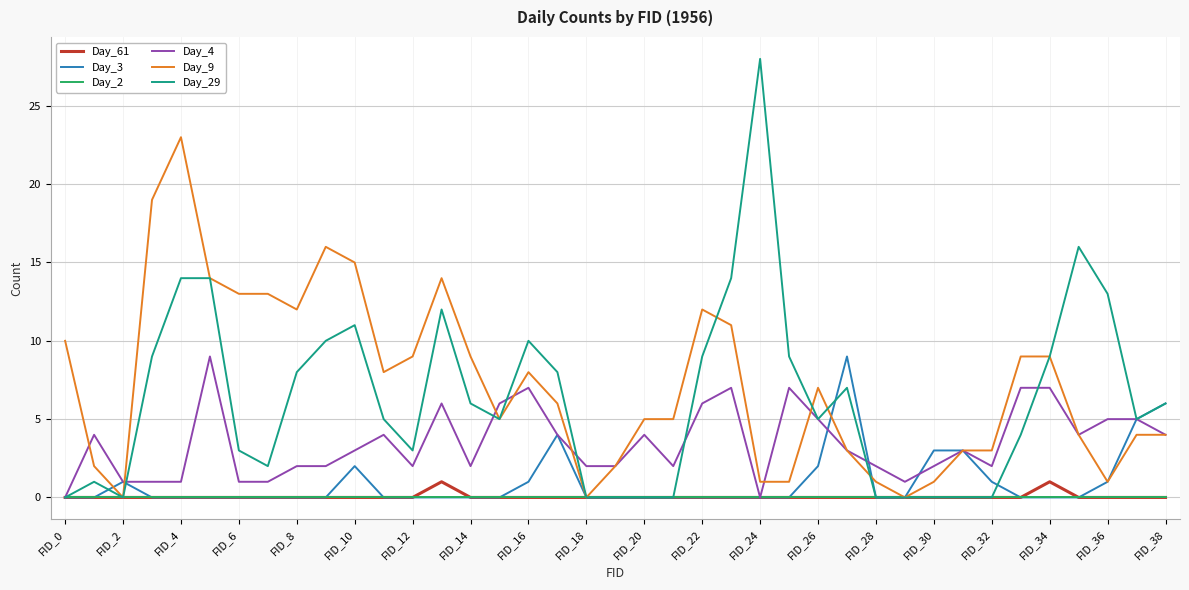

Which series has the widest spread of values?

Day_29